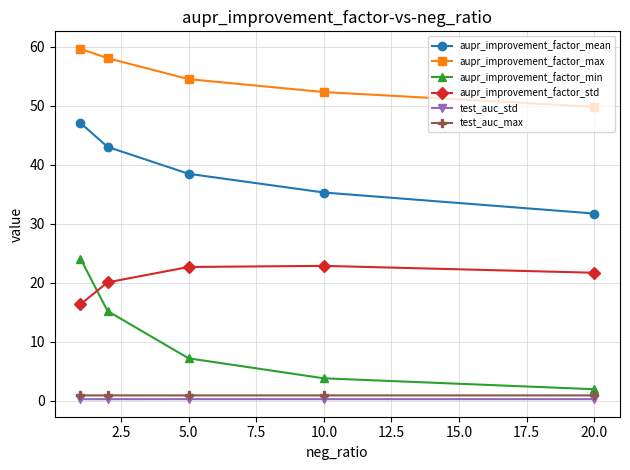

How many data points does each series have?

5